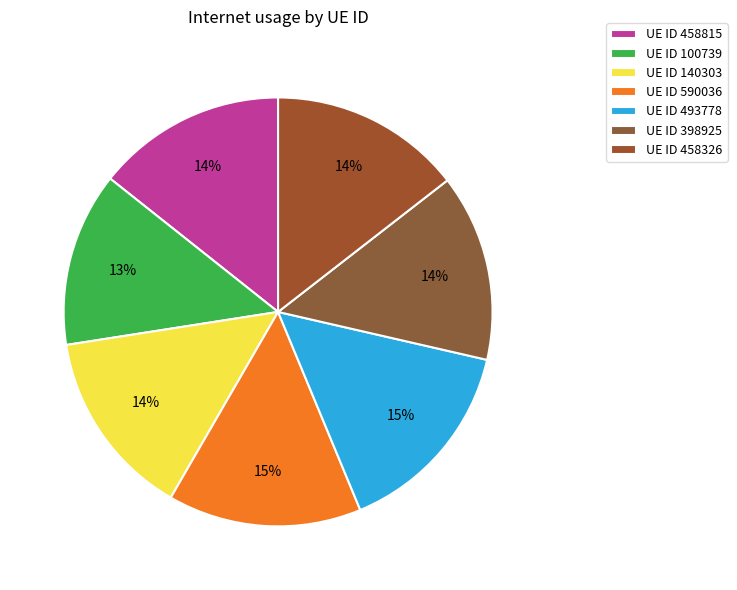

Which category has the biggest portion of the pie?

493778